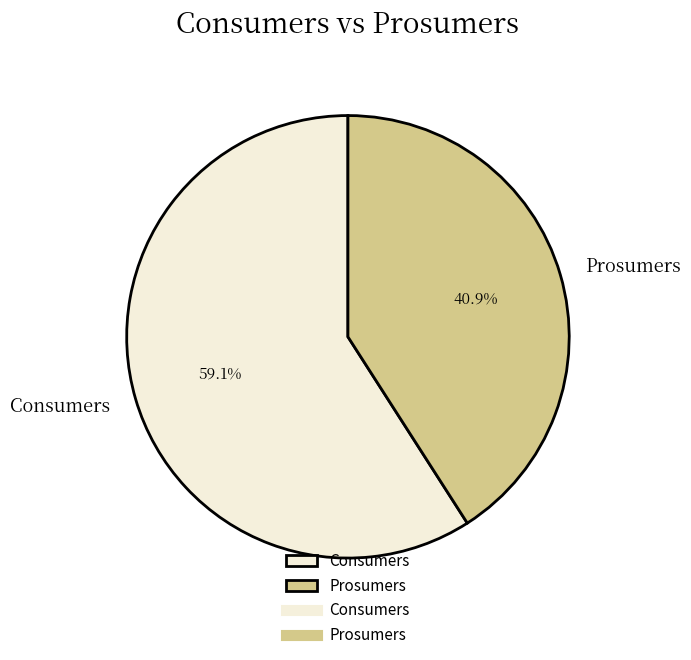

What percentage is the Consumers slice, to the nearest percent?

59%